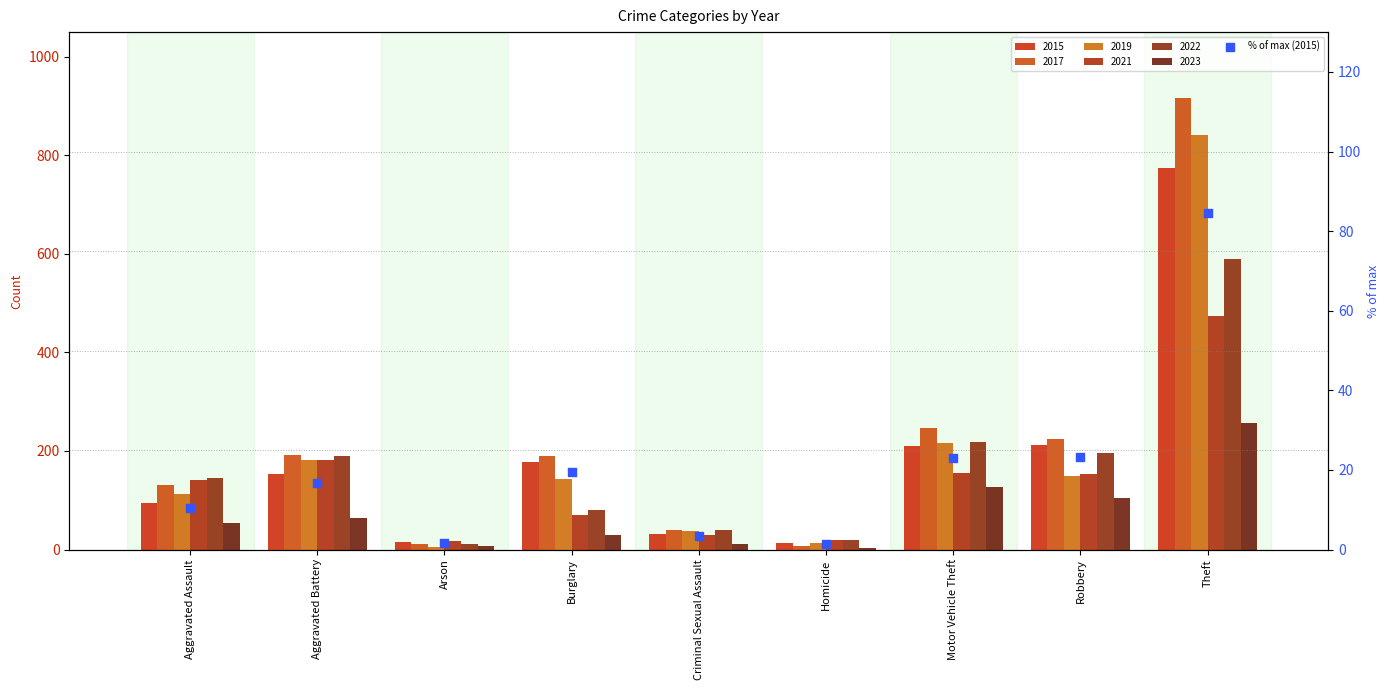

Between Aggravated Assault and Arson, which is larger?

Aggravated Assault